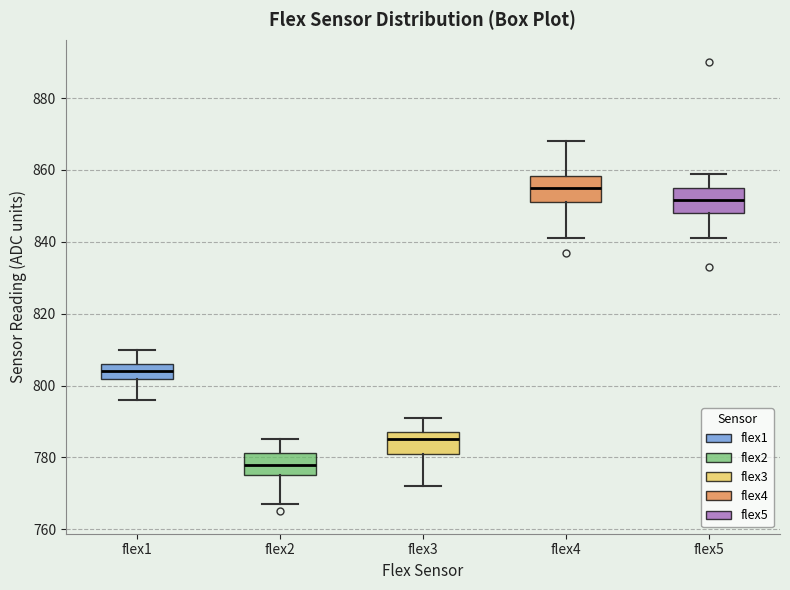

Reading left to right, read every box against the y-axis: the position of its median line, the range the box covers, and the ends of its whiskers. The values are not printed on the chart, so give them approximately, as read against the axis.

flex1: median 804, box 802 to 806, whiskers 796 to 810
flex2: median 778, box 776 to 782, whiskers 768 to 786
flex3: median 786, box 782 to 788, whiskers 772 to 792
flex4: median 856, box 852 to 858, whiskers 842 to 868
flex5: median 852, box 848 to 856, whiskers 842 to 860